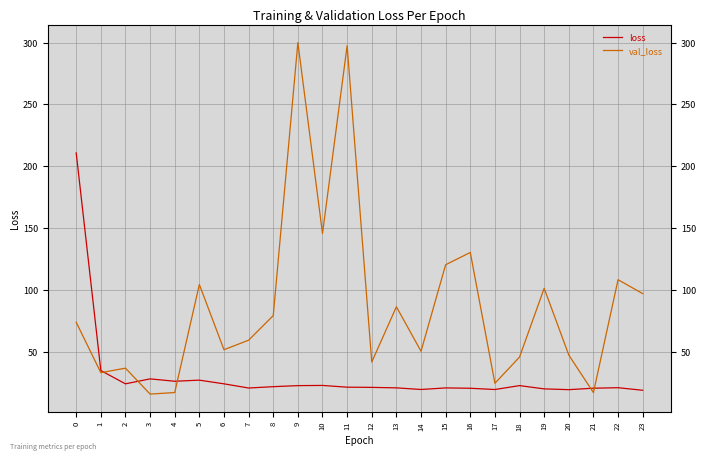

Which series has the largest total across all categories?

val_loss